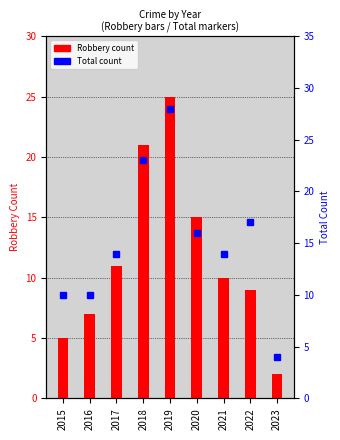

At which category is the sum across all series the highest?

2019